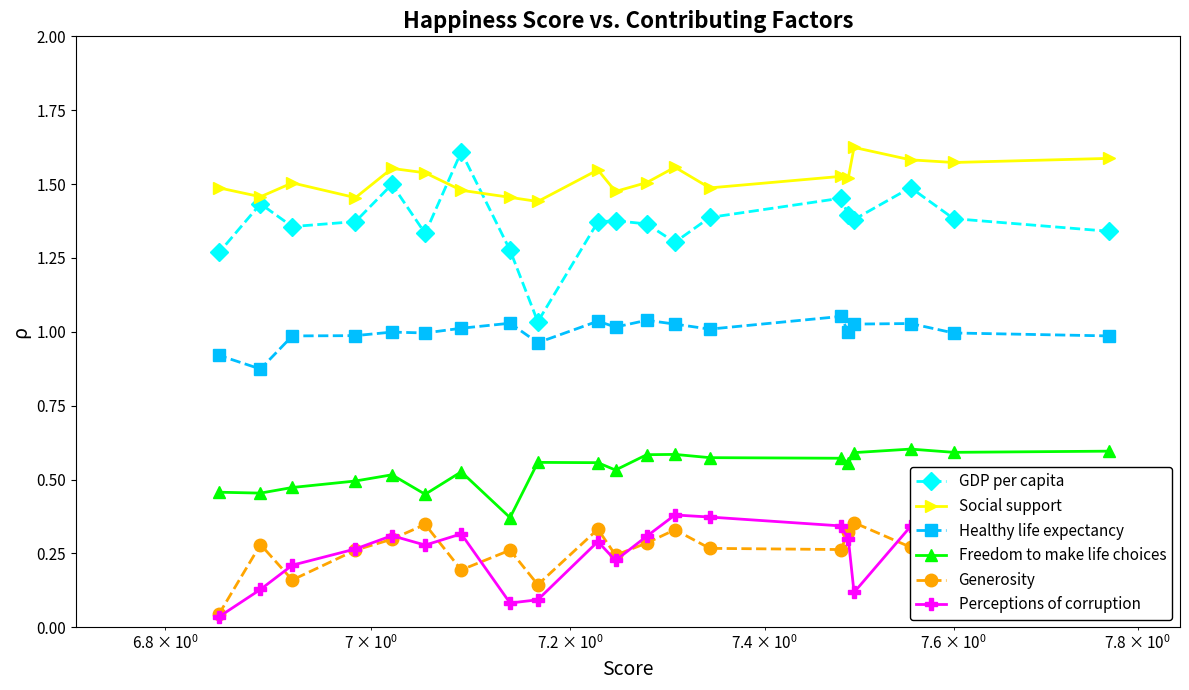

True or false: GDP per capita has more than 0 points higher than both neighbors.

True